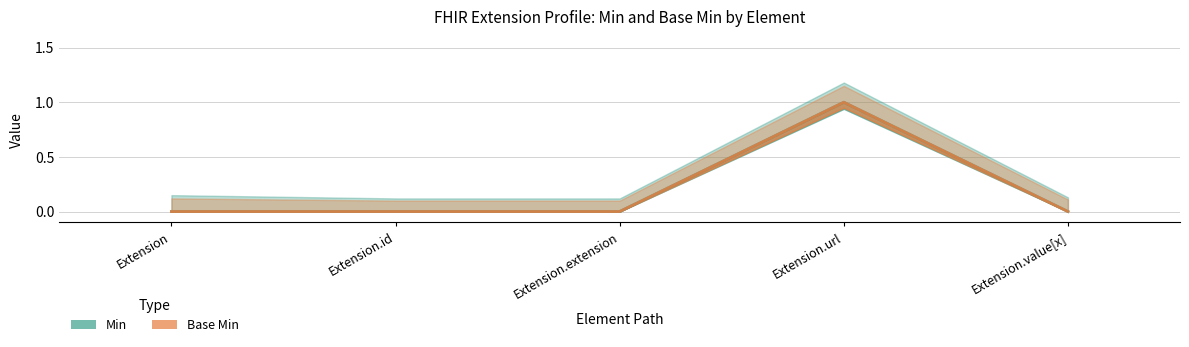

What are all the series names shown in the legend?

Min, Base Min